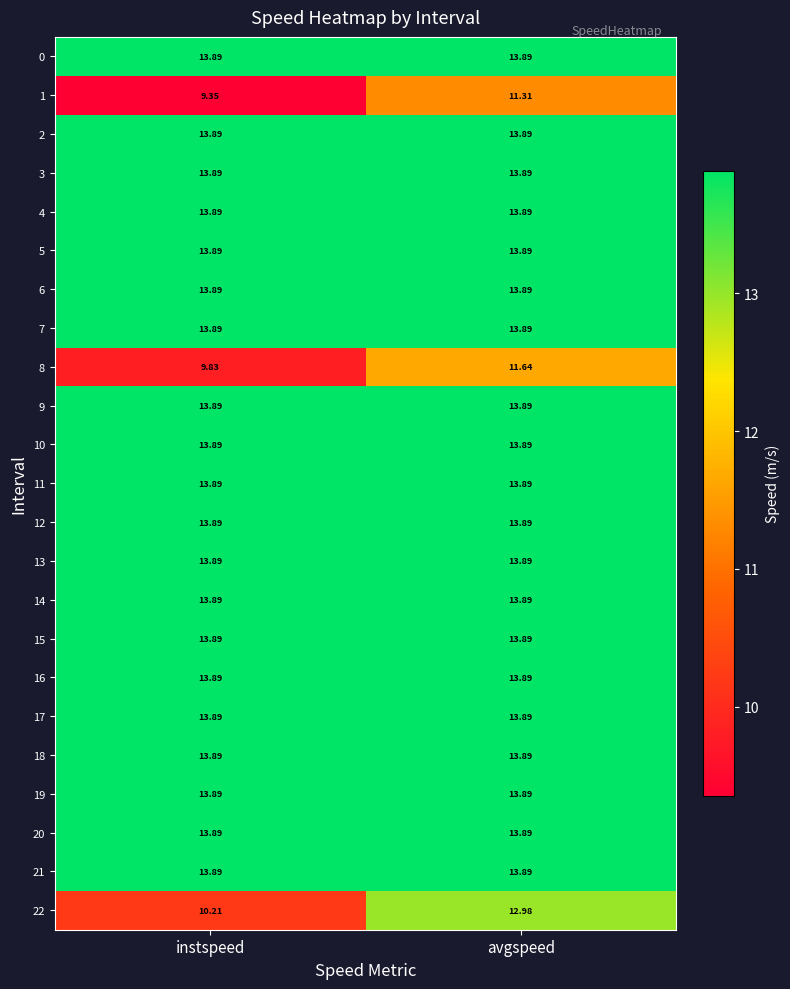

Is the value of 8 at avgspeed greater than the value of 3 at avgspeed?

No